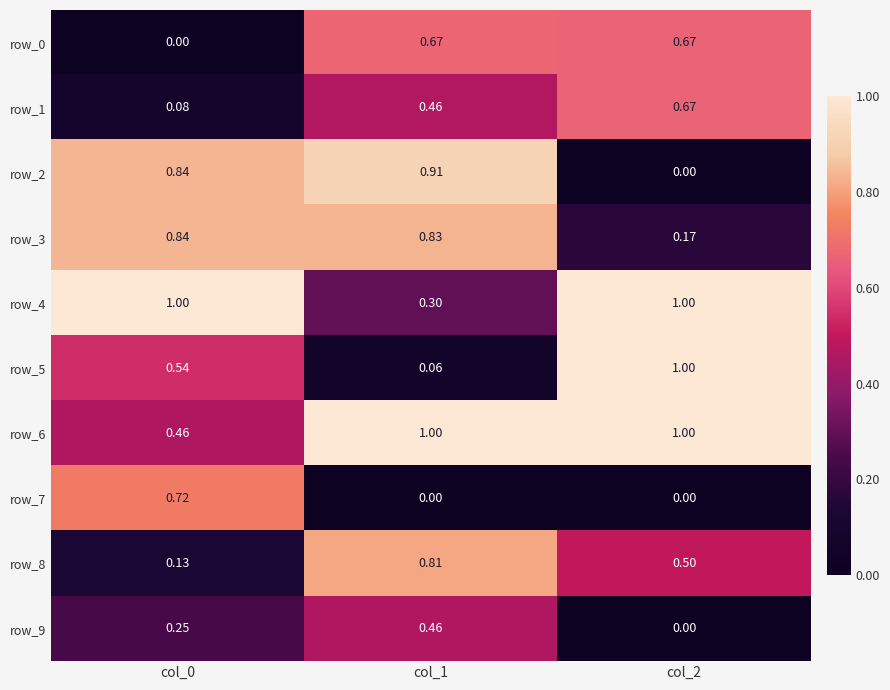

Is the value of row_1 at col_1 greater than the value of row_9 at col_0?

Yes